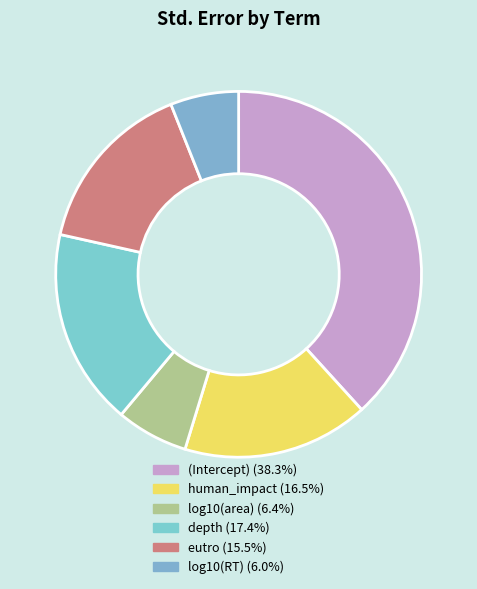

Count the number of slices in the pie.

6